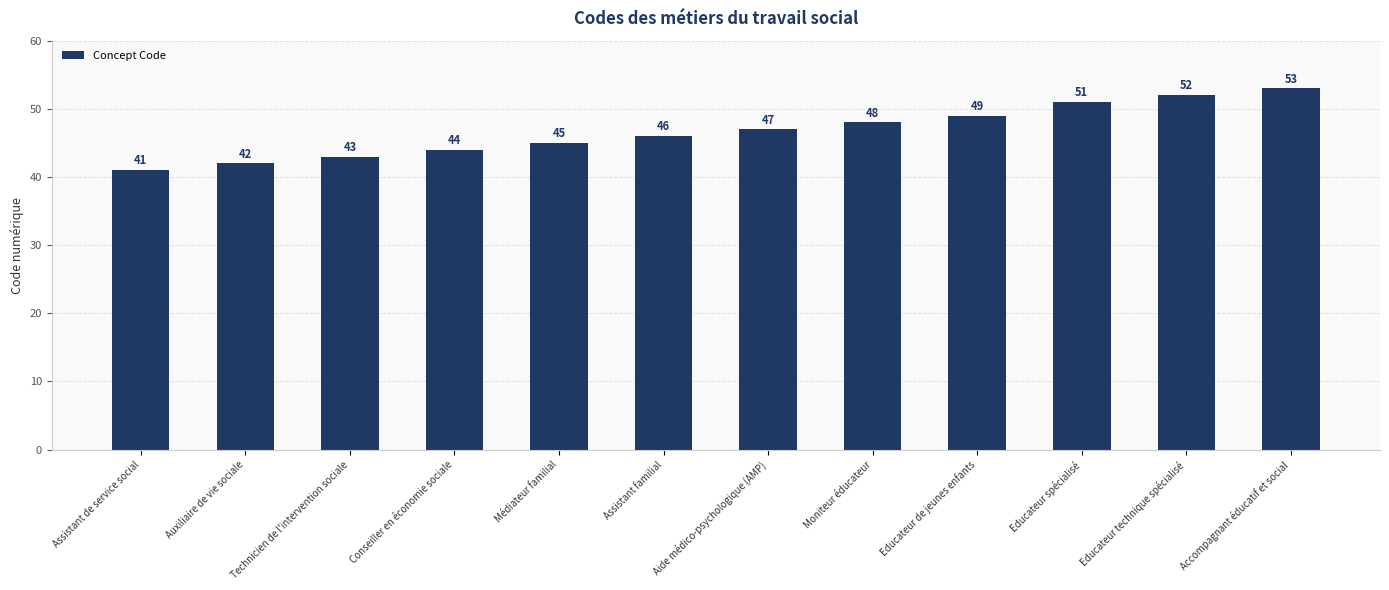

Which has a higher value, Assistant de service social or Educateur spécialisé?

Educateur spécialisé